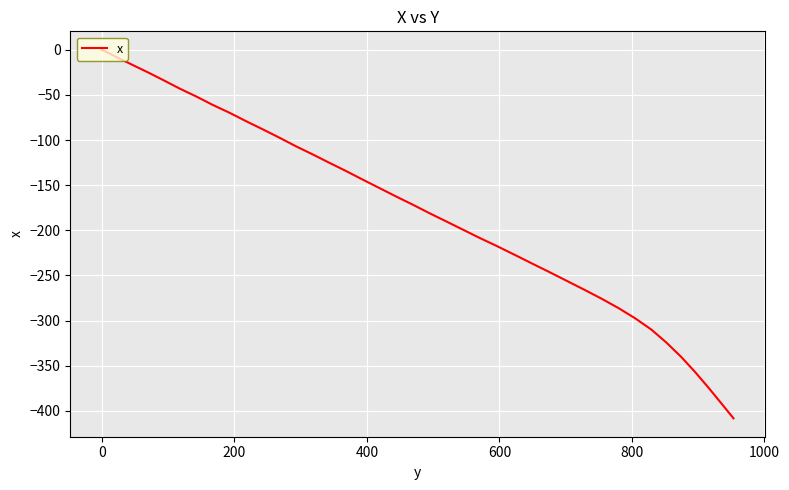

What is the smallest value displayed?

-408.2